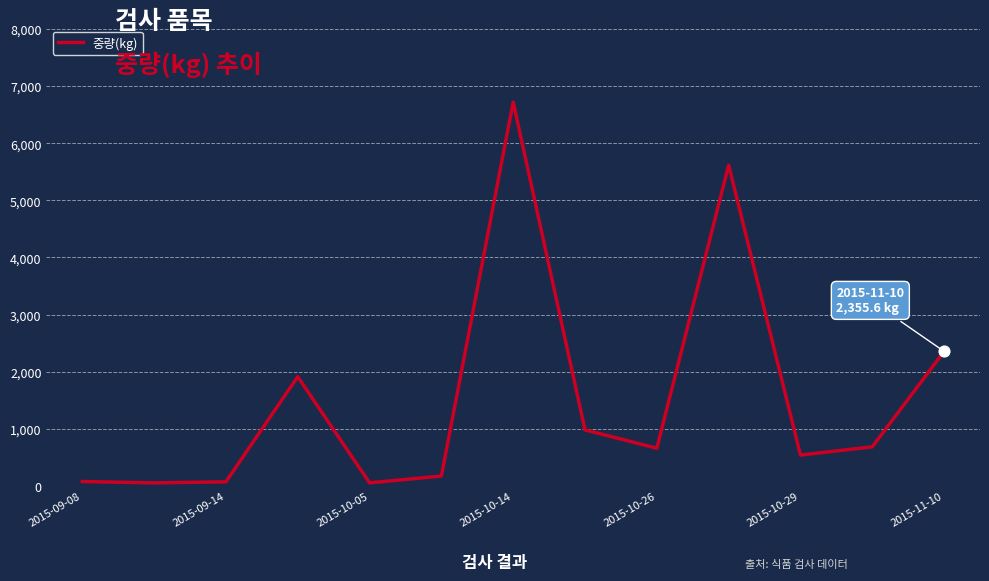

How many lines are shown in the chart?

1